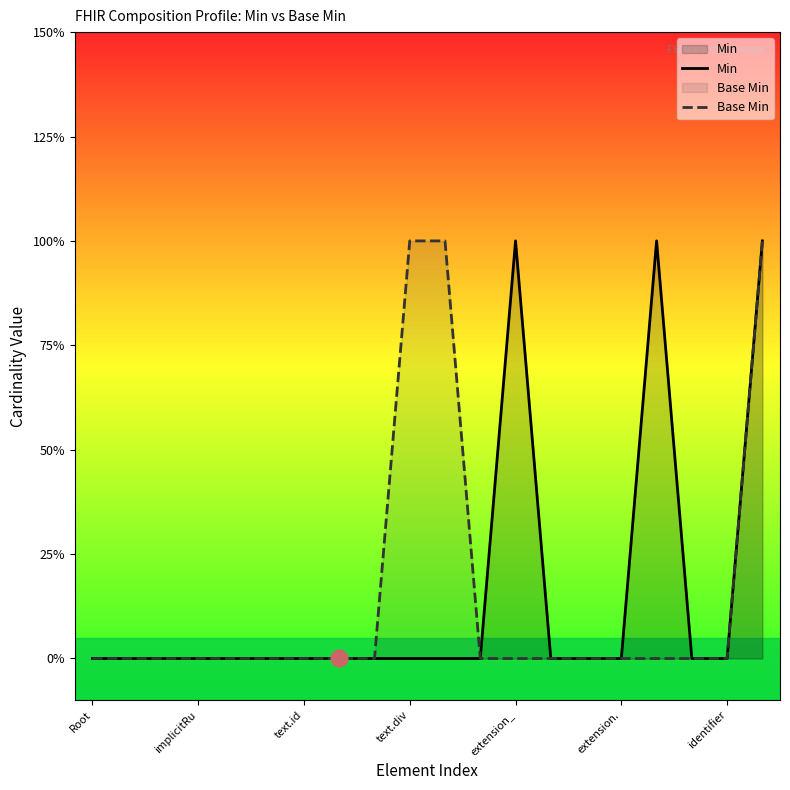

True or false: Min and Base Min cross at least once.

False